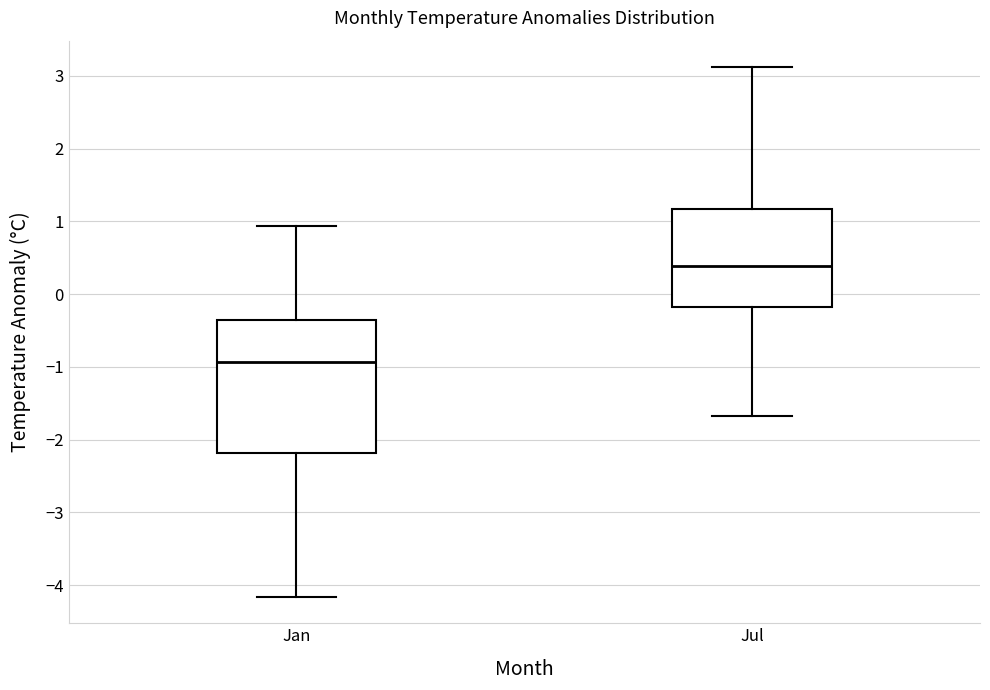

Where does the lower whisker of the box for Jul end on the y-axis? The values are not printed on the chart, so give them approximately, as read against the axis.

-1.7